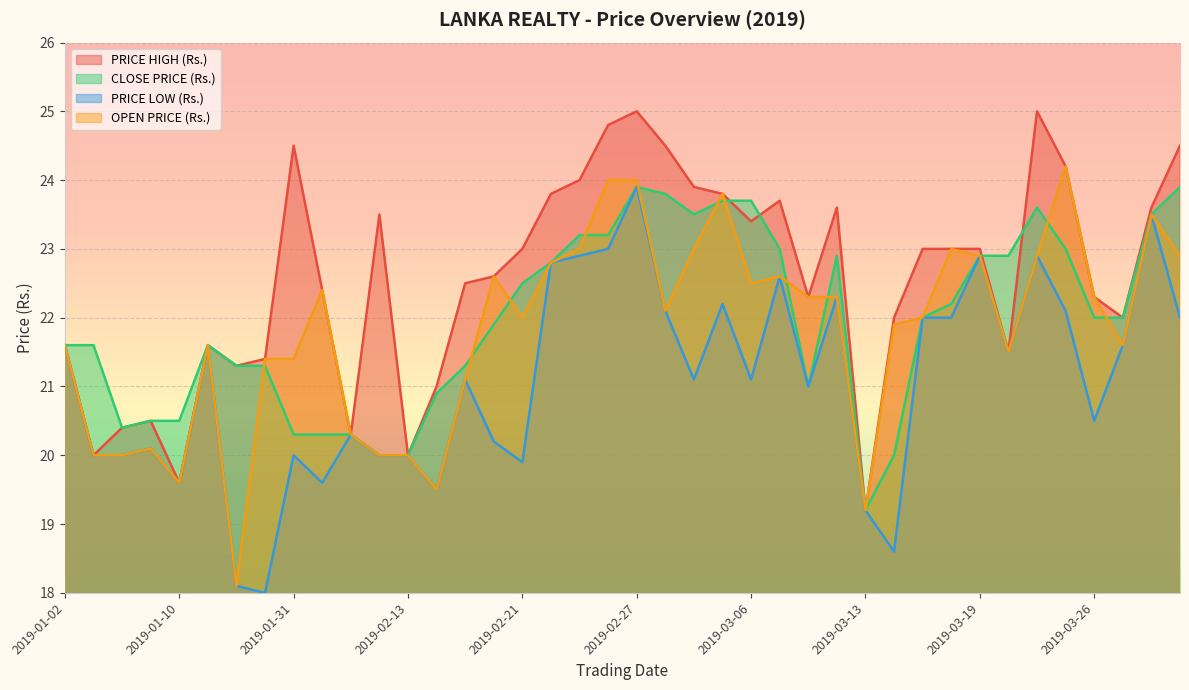

What is the label of the 11th point from the left?

2019-02-06